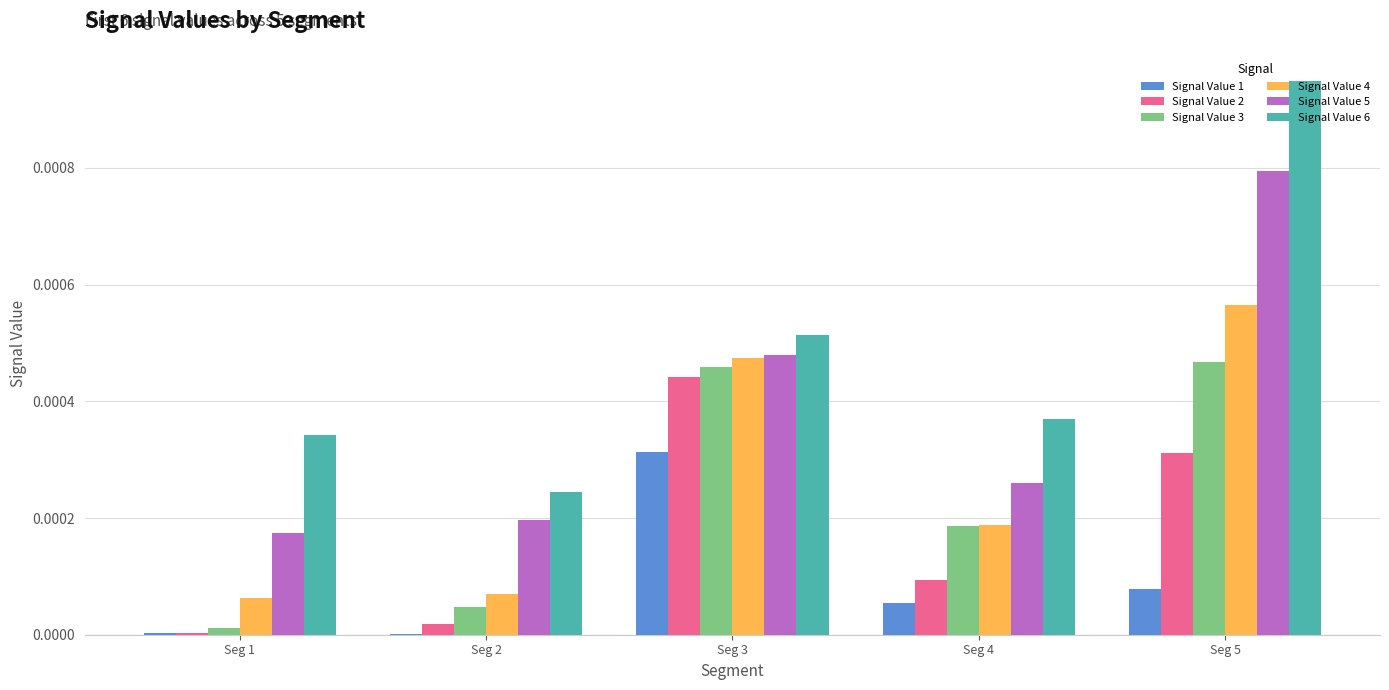

Which category has the highest value in the Signal Value 4 series?

Seg 5